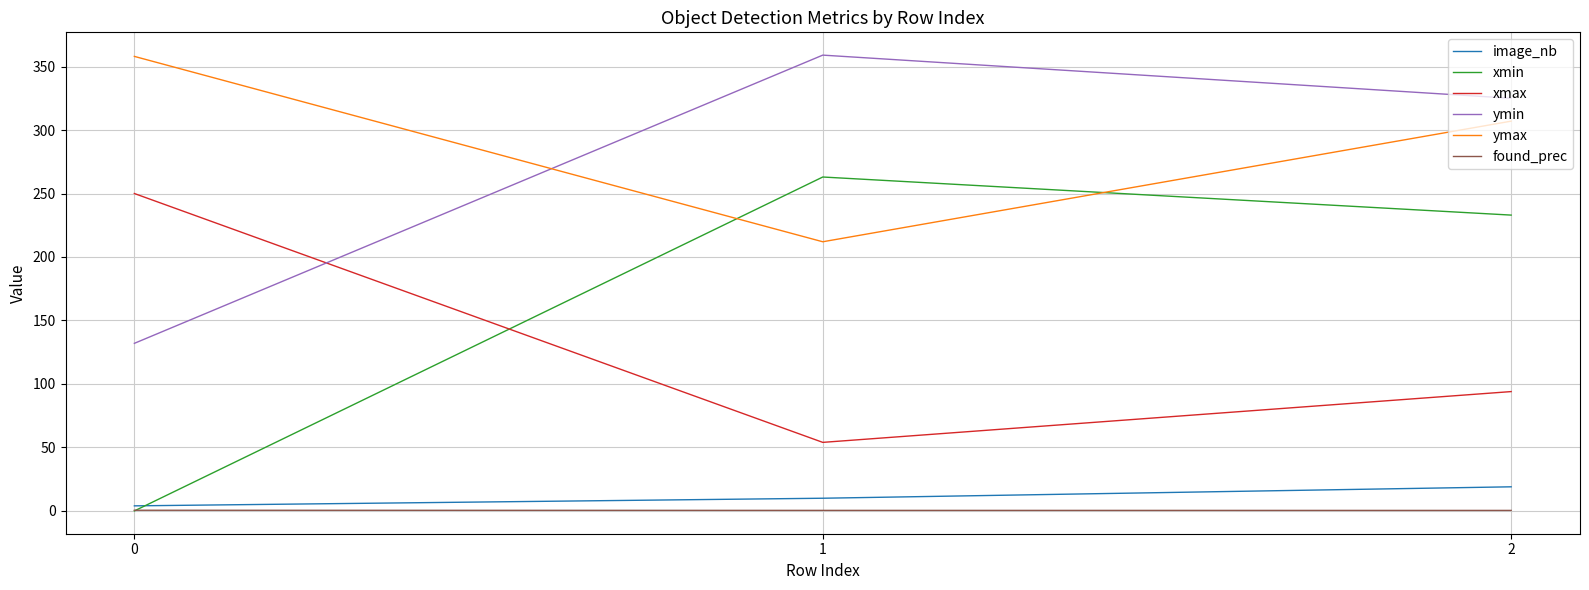

What is the maximum value shown in the chart?

359.0